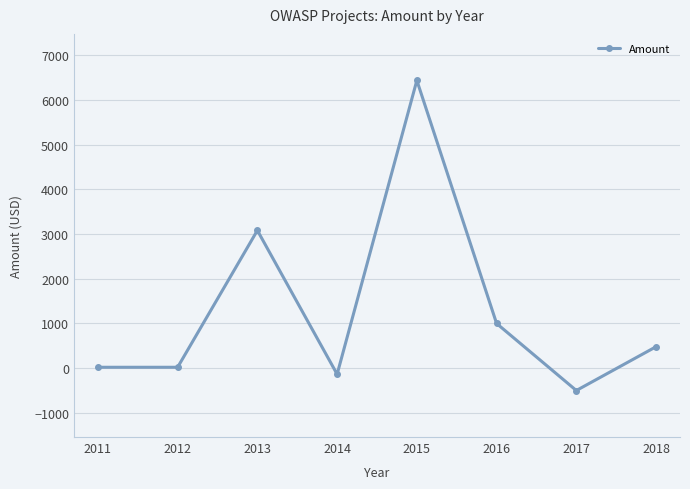

Count the number of data series in this chart.

1